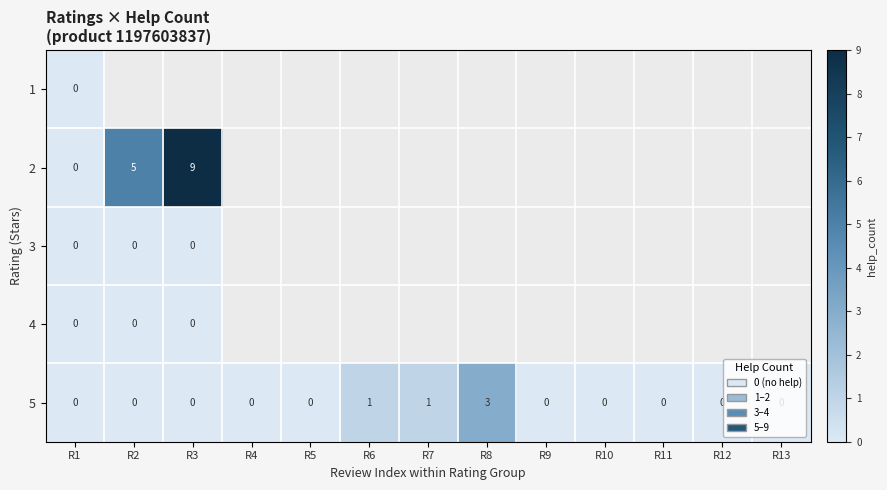

The value of 5 at R12 is -2. True or false?

False